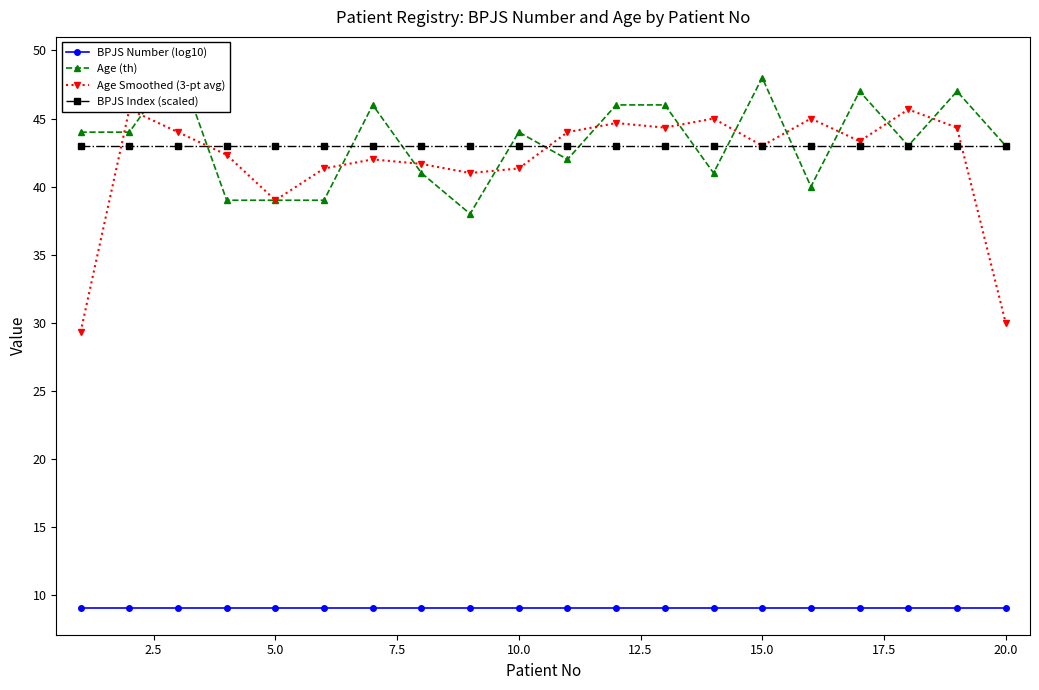

What is the minimum value for BPJS Index (scaled)?

43.0